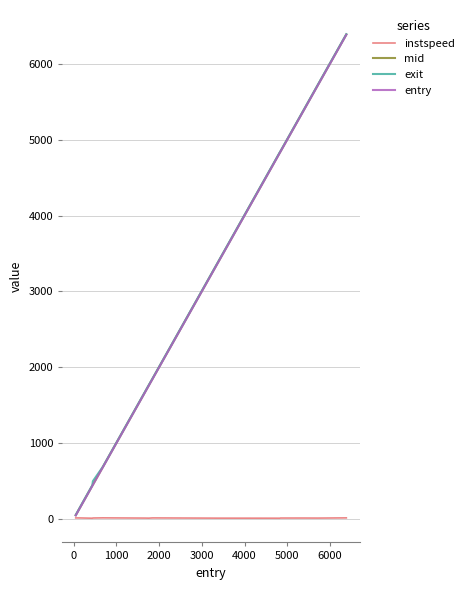

What is the maximum value for entry?

6384.3